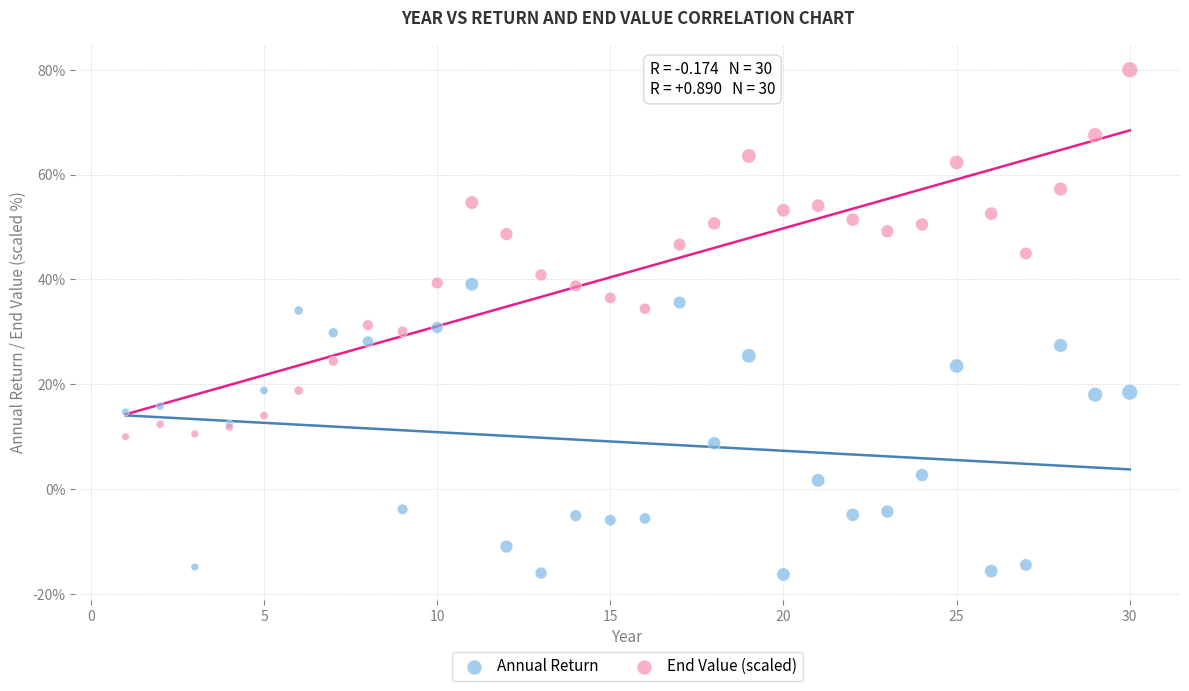

What are all the series names shown in the legend?

Annual Return, End Value (scaled)